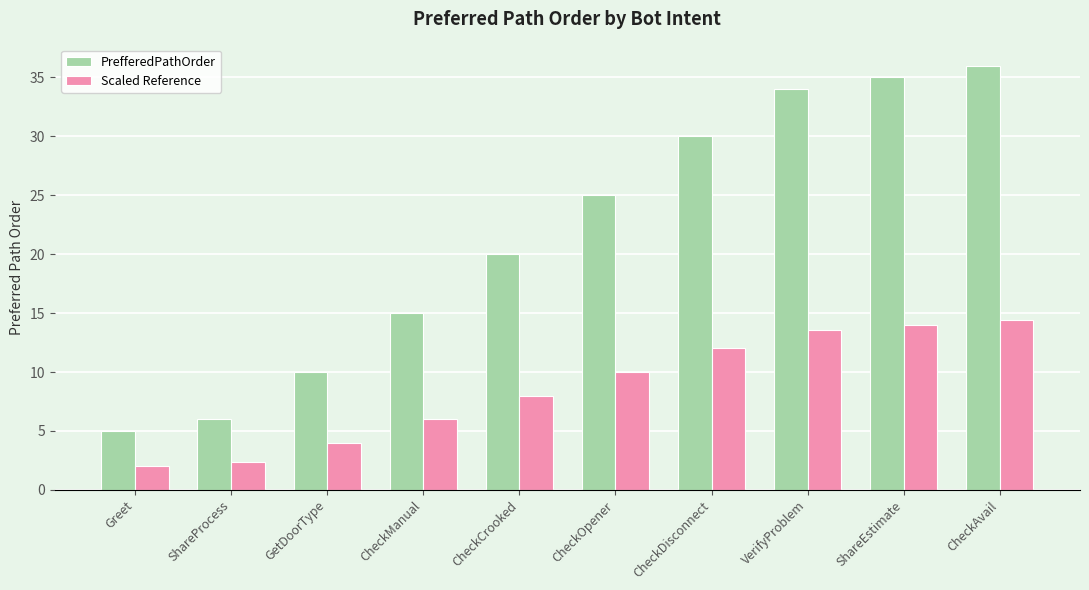

List the series in order of their overall mean, highest first.

PrefferedPathOrder, Scaled Reference